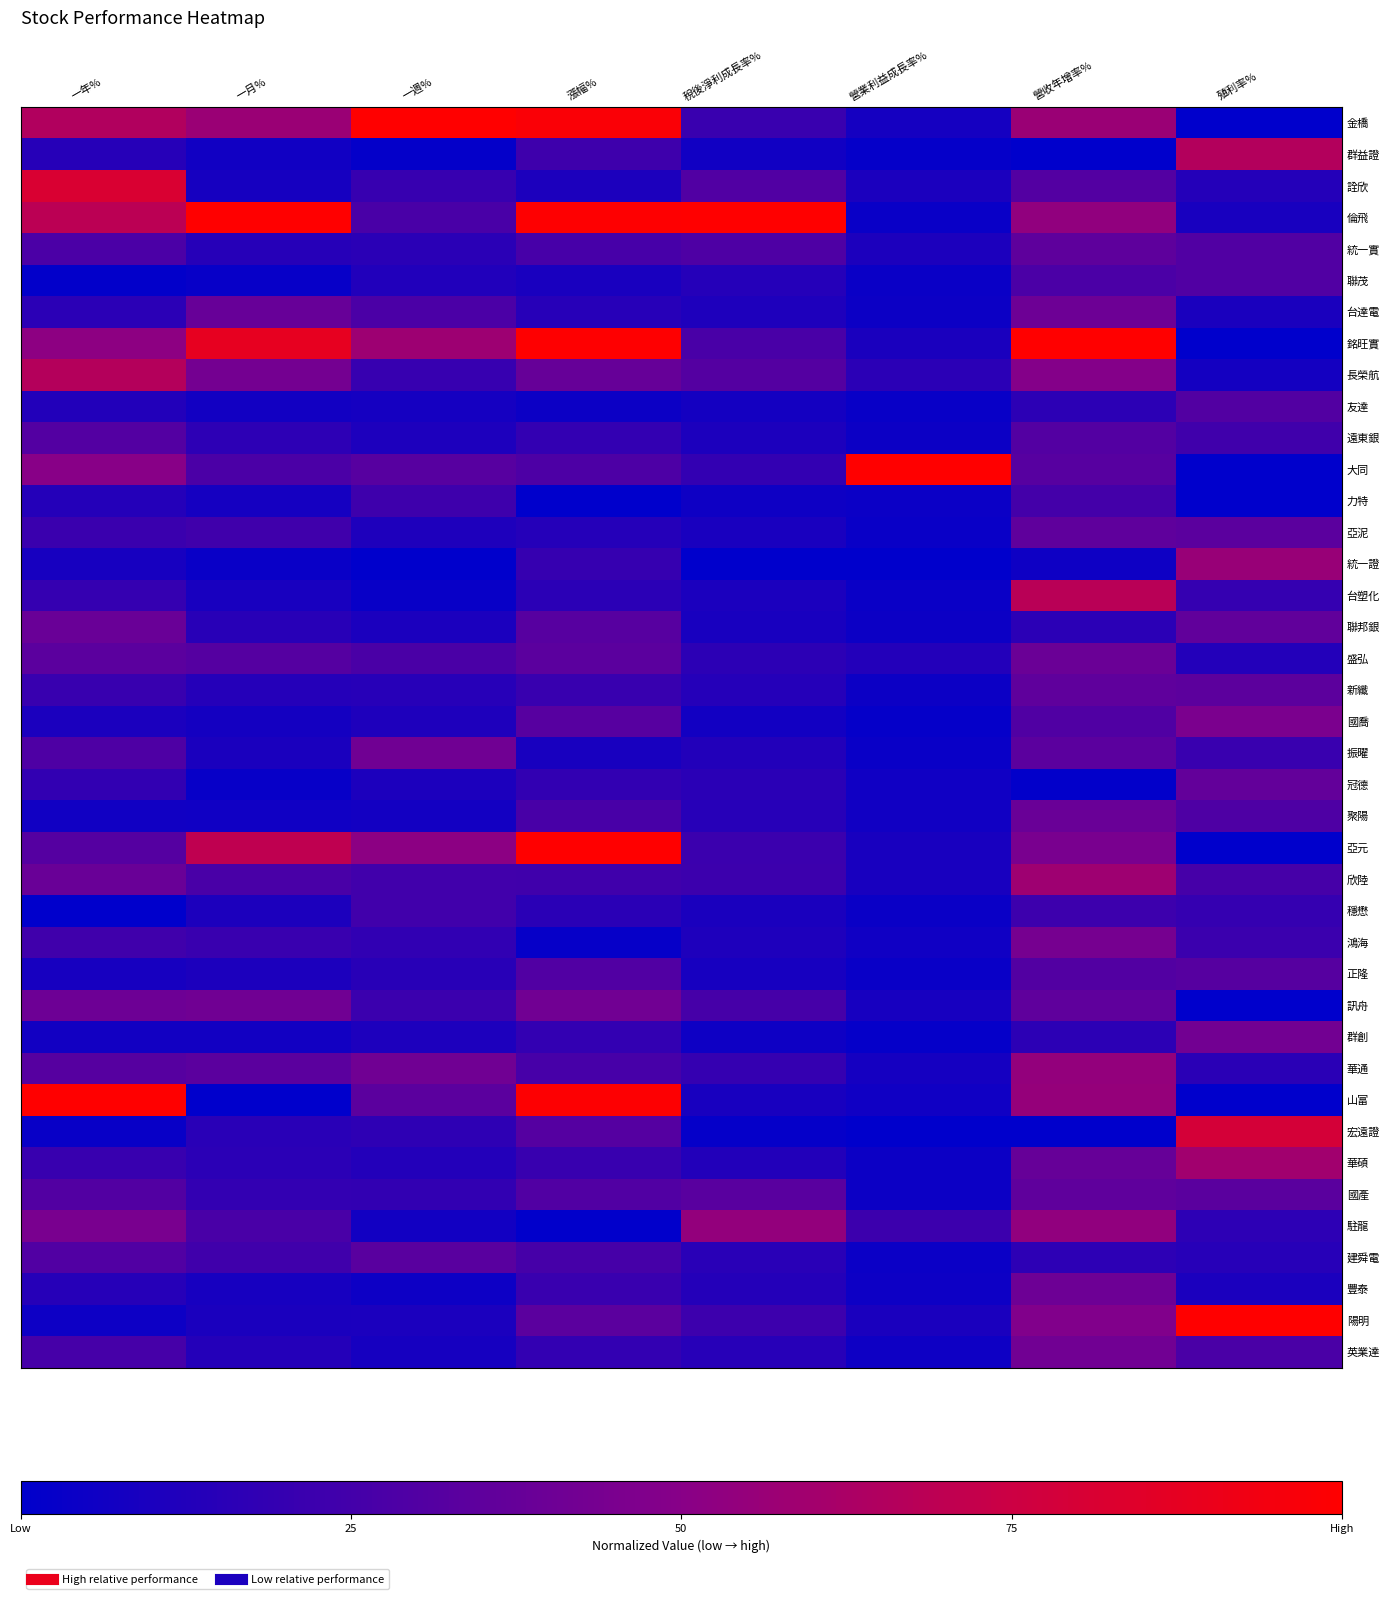

Reading left to right, extract all data points from this chart.

金橋: 一年%=0.7	一月%=0.6	一週%=1.0	漲幅%=1.0	稅後淨利成長率%=0.2	營業利益成長率%=0.1	營收年增率%=0.6	殖利率%=0.0
群益證: 一年%=0.1	一月%=0.1	一週%=0.0	漲幅%=0.2	稅後淨利成長率%=0.1	營業利益成長率%=0.0	營收年增率%=0.0	殖利率%=0.7
詮欣: 一年%=0.8	一月%=0.1	一週%=0.2	漲幅%=0.1	稅後淨利成長率%=0.3	營業利益成長率%=0.1	營收年增率%=0.3	殖利率%=0.1
倫飛: 一年%=0.7	一月%=1.0	一週%=0.3	漲幅%=1.0	稅後淨利成長率%=1.0	營業利益成長率%=0.0	營收年增率%=0.5	殖利率%=0.1
統一實: 一年%=0.3	一月%=0.1	一週%=0.2	漲幅%=0.3	稅後淨利成長率%=0.3	營業利益成長率%=0.1	營收年增率%=0.3	殖利率%=0.3
聯茂: 一年%=0.0	一月%=0.0	一週%=0.1	漲幅%=0.1	稅後淨利成長率%=0.1	營業利益成長率%=0.0	營收年增率%=0.3	殖利率%=0.3
台達電: 一年%=0.2	一月%=0.4	一週%=0.3	漲幅%=0.1	稅後淨利成長率%=0.1	營業利益成長率%=0.1	營收年增率%=0.4	殖利率%=0.1
銘旺實: 一年%=0.5	一月%=0.9	一週%=0.6	漲幅%=1.0	稅後淨利成長率%=0.3	營業利益成長率%=0.1	營收年增率%=1.0	殖利率%=0.0
長榮航: 一年%=0.7	一月%=0.4	一週%=0.2	漲幅%=0.4	稅後淨利成長率%=0.3	營業利益成長率%=0.2	營收年增率%=0.5	殖利率%=0.1
友達: 一年%=0.1	一月%=0.1	一週%=0.1	漲幅%=0.0	稅後淨利成長率%=0.1	營業利益成長率%=0.0	營收年增率%=0.2	殖利率%=0.3
遠東銀: 一年%=0.3	一月%=0.2	一週%=0.1	漲幅%=0.2	稅後淨利成長率%=0.1	營業利益成長率%=0.1	營收年增率%=0.3	殖利率%=0.2
大同: 一年%=0.5	一月%=0.3	一週%=0.3	漲幅%=0.3	稅後淨利成長率%=0.2	營業利益成長率%=1.0	營收年增率%=0.3	殖利率%=0.0
力特: 一年%=0.1	一月%=0.1	一週%=0.2	漲幅%=0.0	稅後淨利成長率%=0.1	營業利益成長率%=0.0	營收年增率%=0.3	殖利率%=0.0
亞泥: 一年%=0.2	一月%=0.2	一週%=0.1	漲幅%=0.1	稅後淨利成長率%=0.1	營業利益成長率%=0.0	營收年增率%=0.4	殖利率%=0.3
統一證: 一年%=0.1	一月%=0.0	一週%=0.0	漲幅%=0.2	稅後淨利成長率%=0.0	營業利益成長率%=0.0	營收年增率%=0.1	殖利率%=0.6
台塑化: 一年%=0.2	一月%=0.1	一週%=0.0	漲幅%=0.2	稅後淨利成長率%=0.1	營業利益成長率%=0.0	營收年增率%=0.7	殖利率%=0.2
聯邦銀: 一年%=0.4	一月%=0.2	一週%=0.1	漲幅%=0.3	稅後淨利成長率%=0.1	營業利益成長率%=0.1	營收年增率%=0.2	殖利率%=0.4
盛弘: 一年%=0.3	一月%=0.3	一週%=0.3	漲幅%=0.3	稅後淨利成長率%=0.2	營業利益成長率%=0.1	營收年增率%=0.4	殖利率%=0.1
新纖: 一年%=0.2	一月%=0.1	一週%=0.1	漲幅%=0.2	稅後淨利成長率%=0.1	營業利益成長率%=0.1	營收年增率%=0.4	殖利率%=0.3
國喬: 一年%=0.1	一月%=0.1	一週%=0.1	漲幅%=0.3	稅後淨利成長率%=0.1	營業利益成長率%=0.0	營收年增率%=0.3	殖利率%=0.5
振曜: 一年%=0.3	一月%=0.1	一週%=0.4	漲幅%=0.1	稅後淨利成長率%=0.1	營業利益成長率%=0.0	營收年增率%=0.3	殖利率%=0.2
冠德: 一年%=0.2	一月%=0.0	一週%=0.1	漲幅%=0.2	稅後淨利成長率%=0.2	營業利益成長率%=0.1	營收年增率%=0.0	殖利率%=0.4
聚陽: 一年%=0.1	一月%=0.1	一週%=0.1	漲幅%=0.3	稅後淨利成長率%=0.1	營業利益成長率%=0.1	營收年增率%=0.4	殖利率%=0.3
亞元: 一年%=0.3	一月%=0.7	一週%=0.5	漲幅%=1.0	稅後淨利成長率%=0.2	營業利益成長率%=0.1	營收年增率%=0.4	殖利率%=0.0
欣陸: 一年%=0.4	一月%=0.3	一週%=0.2	漲幅%=0.2	稅後淨利成長率%=0.2	營業利益成長率%=0.1	營收年增率%=0.6	殖利率%=0.3
穩懋: 一年%=0.0	一月%=0.1	一週%=0.2	漲幅%=0.2	稅後淨利成長率%=0.1	營業利益成長率%=0.0	營收年增率%=0.2	殖利率%=0.2
鴻海: 一年%=0.2	一月%=0.2	一週%=0.2	漲幅%=0.0	稅後淨利成長率%=0.1	營業利益成長率%=0.1	營收年增率%=0.4	殖利率%=0.2
正隆: 一年%=0.1	一月%=0.1	一週%=0.2	漲幅%=0.3	稅後淨利成長率%=0.1	營業利益成長率%=0.0	營收年增率%=0.3	殖利率%=0.3
訊舟: 一年%=0.4	一月%=0.4	一週%=0.2	漲幅%=0.4	稅後淨利成長率%=0.3	營業利益成長率%=0.1	營收年增率%=0.4	殖利率%=0.0
群創: 一年%=0.1	一月%=0.1	一週%=0.1	漲幅%=0.2	稅後淨利成長率%=0.1	營業利益成長率%=0.0	營收年增率%=0.2	殖利率%=0.4
華通: 一年%=0.3	一月%=0.3	一週%=0.4	漲幅%=0.3	稅後淨利成長率%=0.2	營業利益成長率%=0.1	營收年增率%=0.5	殖利率%=0.2
山富: 一年%=1.0	一月%=0.0	一週%=0.3	漲幅%=1.0	稅後淨利成長率%=0.1	營業利益成長率%=0.1	營收年增率%=0.5	殖利率%=0.0
宏遠證: 一年%=0.0	一月%=0.2	一週%=0.2	漲幅%=0.3	稅後淨利成長率%=0.0	營業利益成長率%=0.0	營收年增率%=0.0	殖利率%=0.8
華碩: 一年%=0.2	一月%=0.2	一週%=0.1	漲幅%=0.2	稅後淨利成長率%=0.1	營業利益成長率%=0.0	營收年增率%=0.4	殖利率%=0.6
國產: 一年%=0.3	一月%=0.2	一週%=0.2	漲幅%=0.3	稅後淨利成長率%=0.3	營業利益成長率%=0.0	營收年增率%=0.4	殖利率%=0.3
駐龍: 一年%=0.4	一月%=0.3	一週%=0.1	漲幅%=0.0	稅後淨利成長率%=0.5	營業利益成長率%=0.2	營收年增率%=0.5	殖利率%=0.2
建舜電: 一年%=0.3	一月%=0.2	一週%=0.3	漲幅%=0.3	稅後淨利成長率%=0.2	營業利益成長率%=0.0	營收年增率%=0.2	殖利率%=0.1
豐泰: 一年%=0.1	一月%=0.1	一週%=0.1	漲幅%=0.2	稅後淨利成長率%=0.1	營業利益成長率%=0.1	營收年增率%=0.4	殖利率%=0.1
陽明: 一年%=0.1	一月%=0.1	一週%=0.1	漲幅%=0.3	稅後淨利成長率%=0.2	營業利益成長率%=0.1	營收年增率%=0.5	殖利率%=1.0
英業達: 一年%=0.3	一月%=0.1	一週%=0.1	漲幅%=0.2	稅後淨利成長率%=0.1	營業利益成長率%=0.1	營收年增率%=0.4	殖利率%=0.3